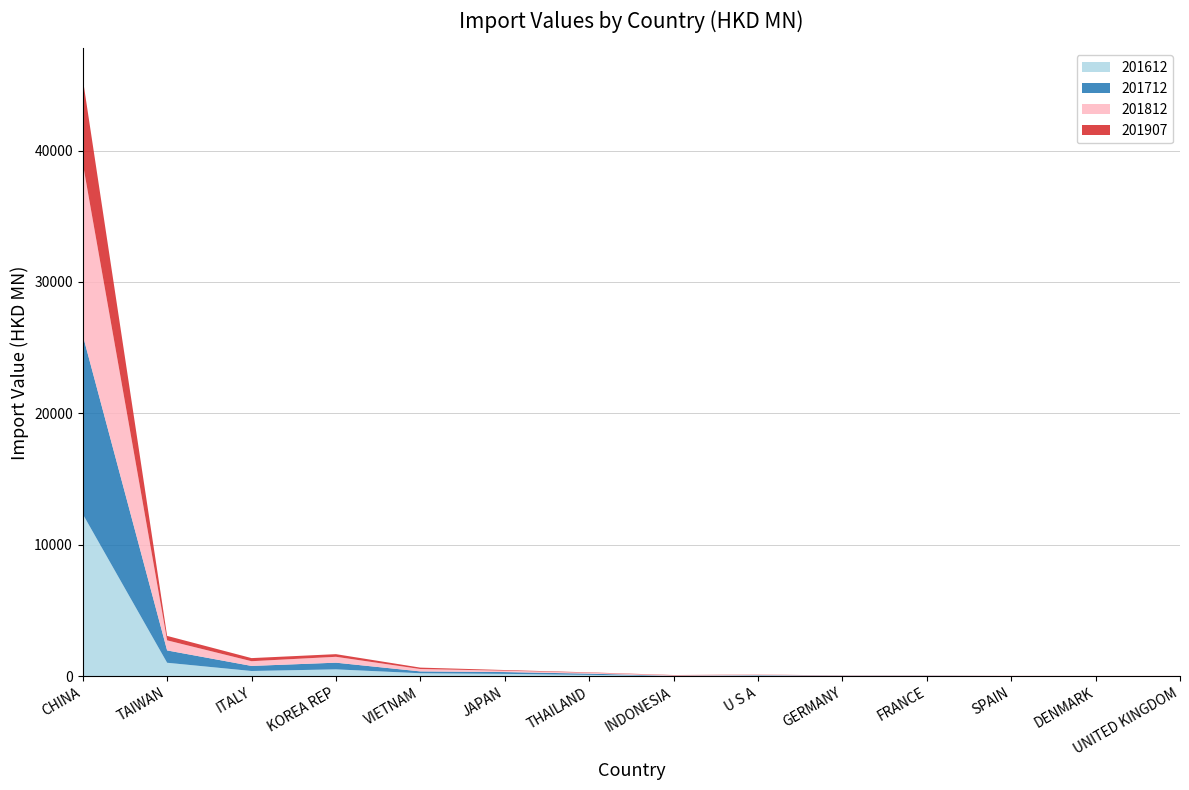

Reading left to right, list all the values displayed in this chart.

201612: CHINA=12346.2	TAIWAN=1024.7	ITALY=397.6	KOREA REP=522.5	VIETNAM=225.8	JAPAN=179.3	THAILAND=103.5	INDONESIA=16.4	U S A=46.5	GERMANY=20.4	FRANCE=21.2	SPAIN=6.4	DENMARK=5.6	UNITED KINGDOM=9.1
201712: CHINA=13620.1	TAIWAN=938.4	ITALY=386.3	KOREA REP=508.4	VIETNAM=141.3	JAPAN=137.4	THAILAND=93.1	INDONESIA=13.9	U S A=33.0	GERMANY=16.3	FRANCE=13.1	SPAIN=7.6	DENMARK=6.1	UNITED KINGDOM=4.4
201812: CHINA=13094.8	TAIWAN=767.3	ITALY=359.5	KOREA REP=447.0	VIETNAM=179.8	JAPAN=105.2	THAILAND=68.1	INDONESIA=38.1	U S A=33.0	GERMANY=14.1	FRANCE=16.7	SPAIN=9.4	DENMARK=4.8	UNITED KINGDOM=3.9
201907: CHINA=6432.2	TAIWAN=338.3	ITALY=235.3	KOREA REP=201.2	VIETNAM=108.1	JAPAN=49.0	THAILAND=29.6	INDONESIA=22.5	U S A=15.5	GERMANY=11.5	FRANCE=7.3	SPAIN=5.0	DENMARK=4.3	UNITED KINGDOM=3.7